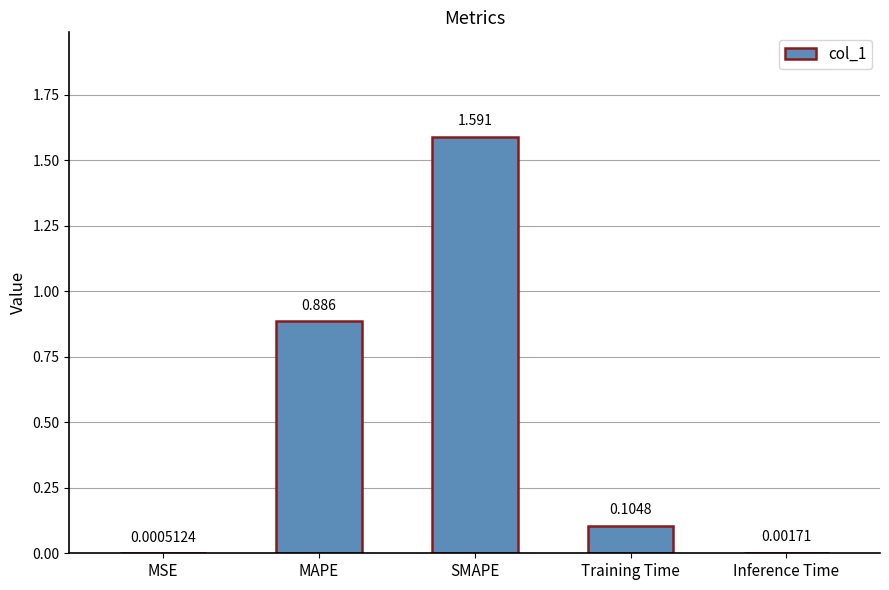

At which category does the chart reach its peak across all series?

SMAPE